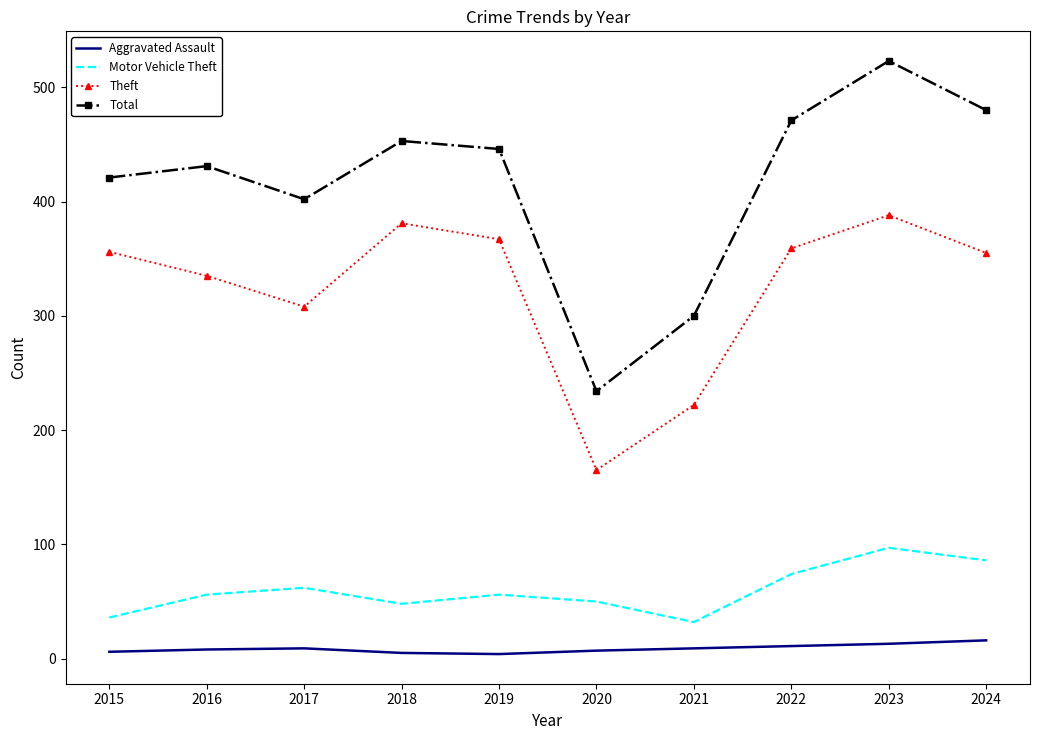

Which series has the largest range (max minus min)?

Total